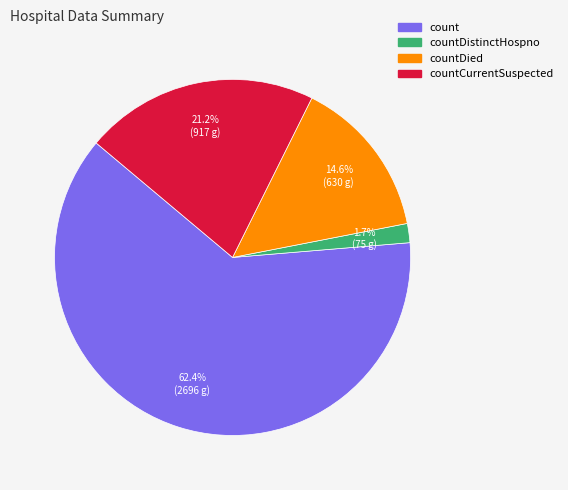

How many slices are in this pie chart?

4